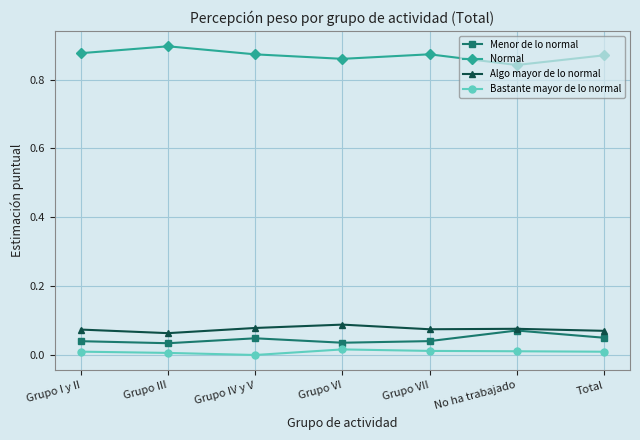

Which category has the highest value across all series?

Grupo III